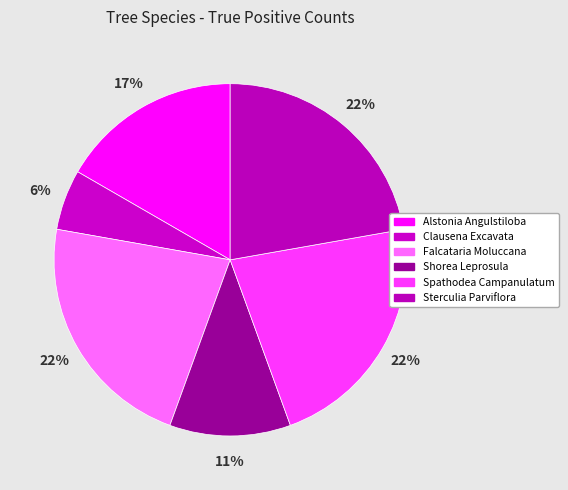

What percentage is the Shorea Leprosula slice, to the nearest percent?

11%